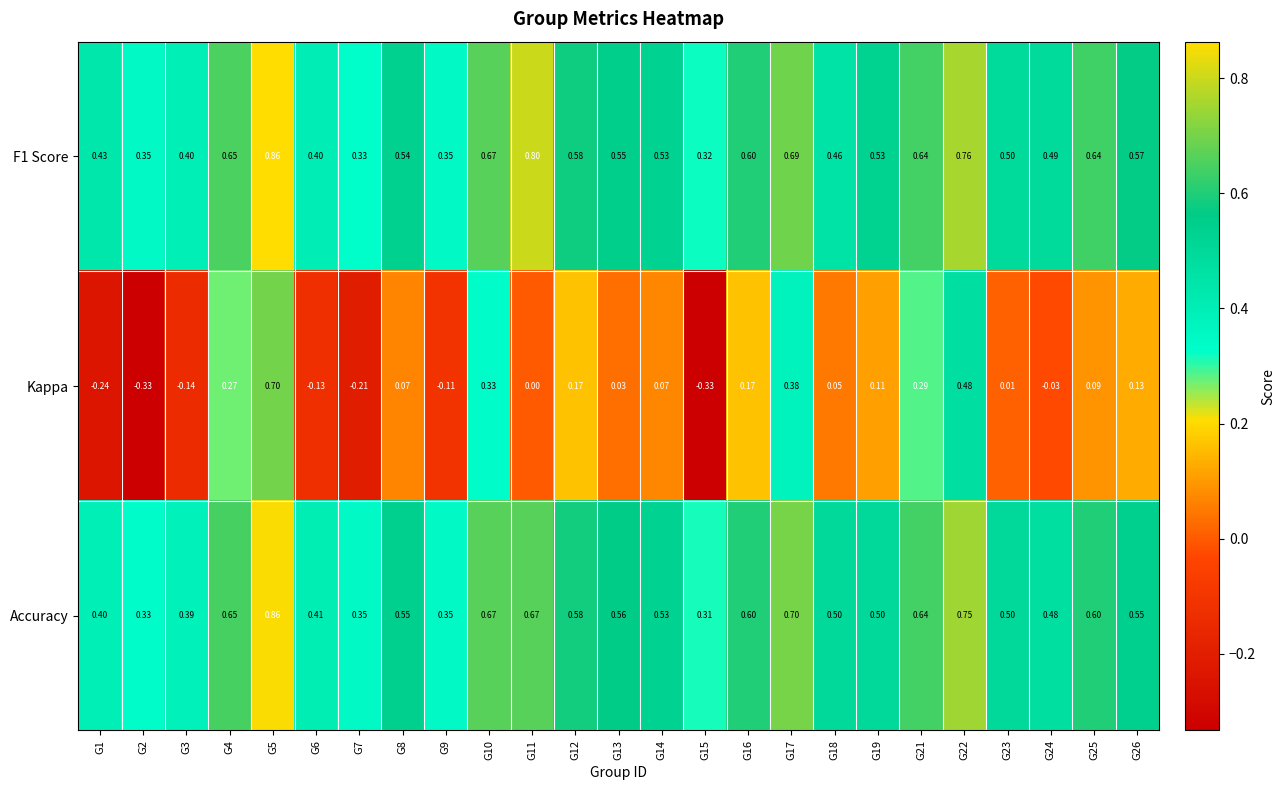

Which series has the widest spread of values?

Kappa